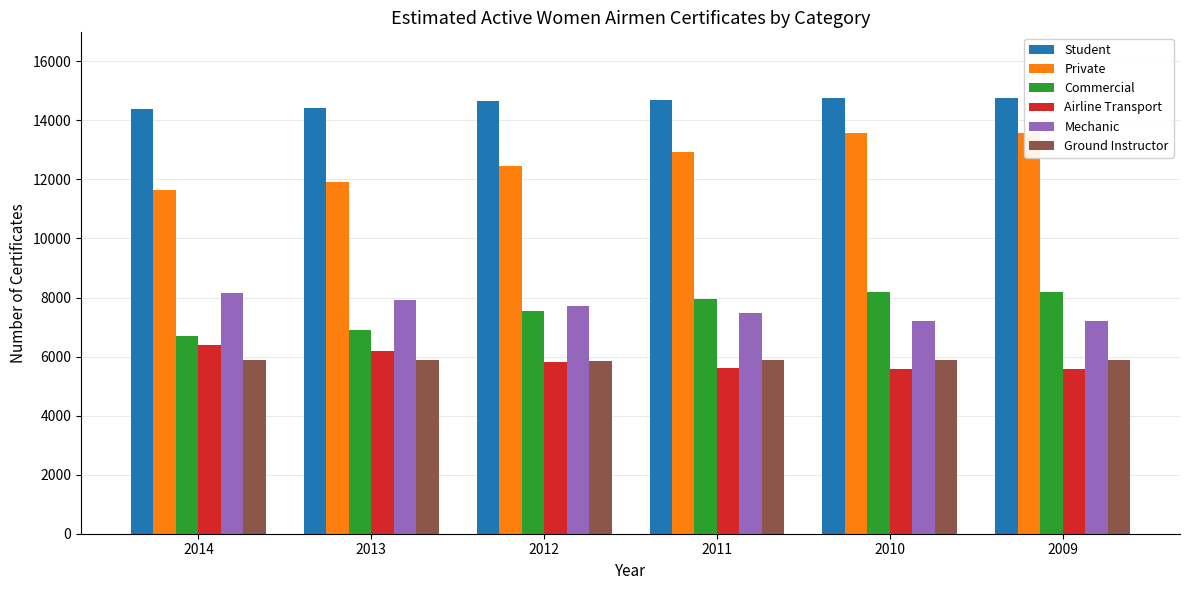

What is the sum of all Mechanic values?

45714